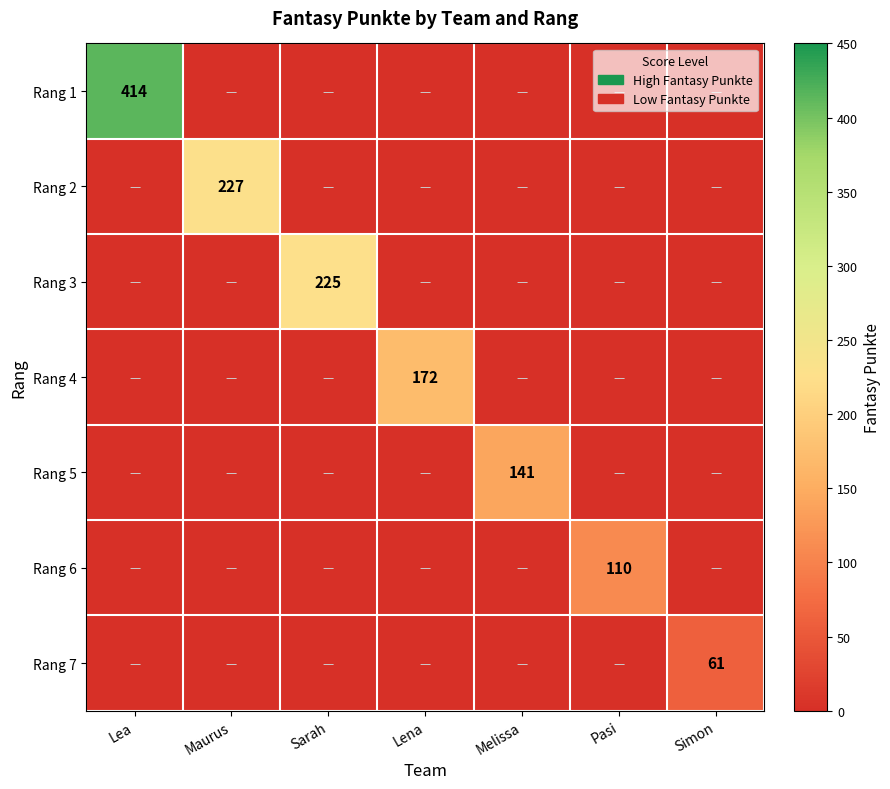

True or false: Rang 1 has a value of 414 at Lea.

True